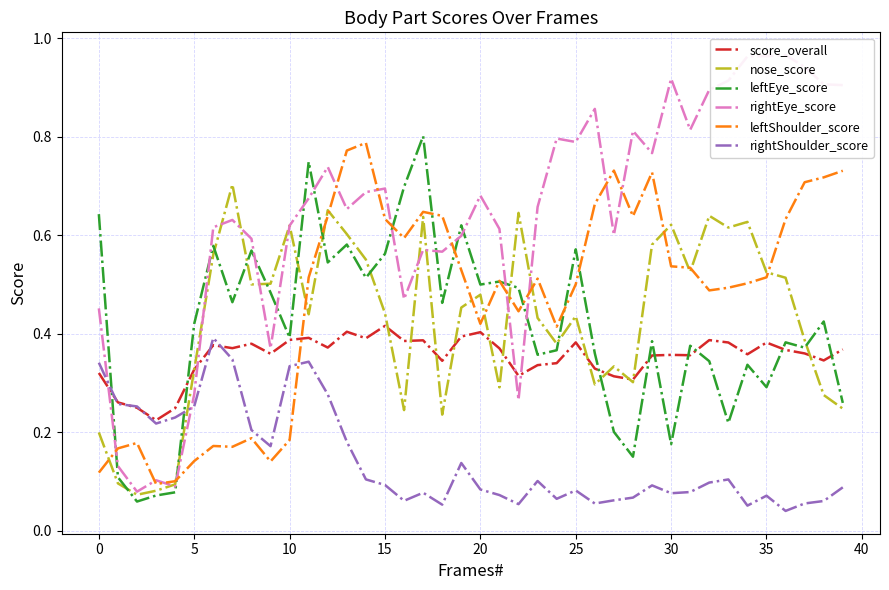

Count the number of categories in the chart.

40